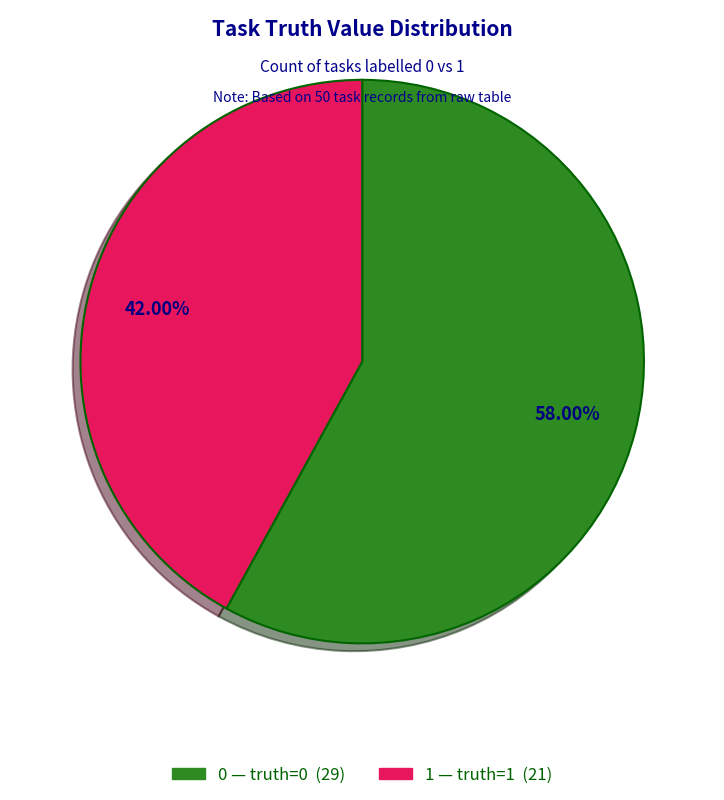

Does any single category account for the majority?

Yes